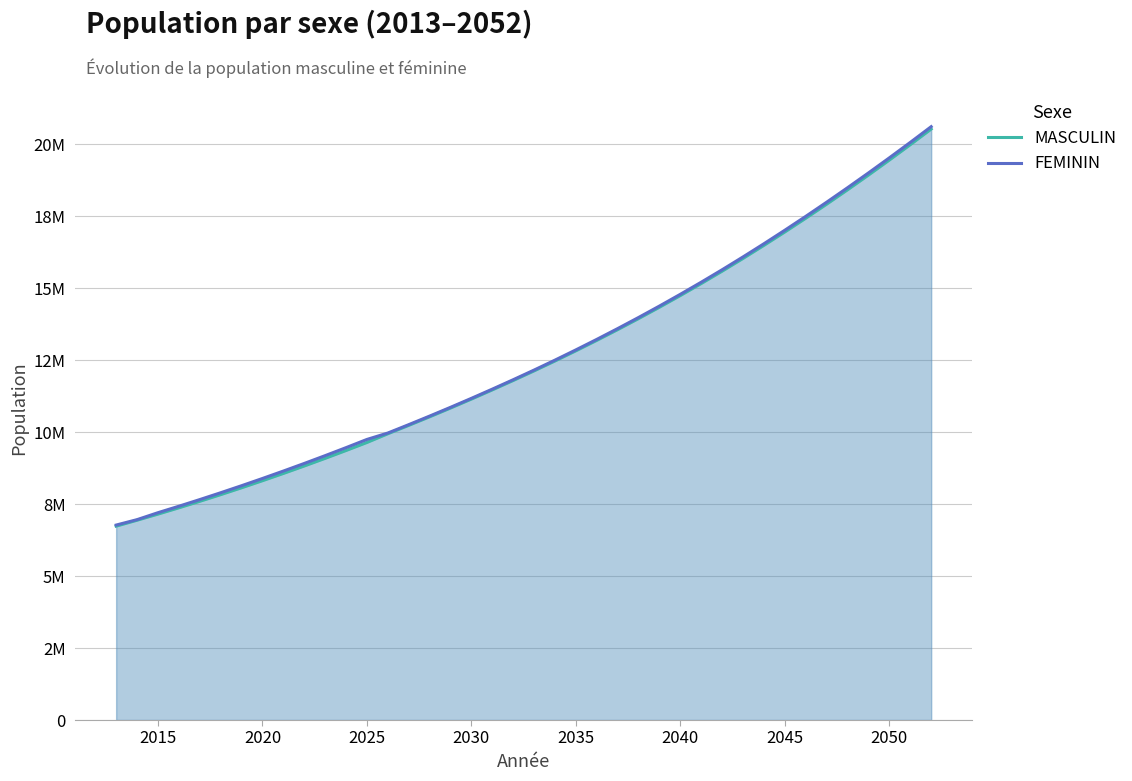

What is the value of the MASCULIN point at the 1st from the left?

6735420